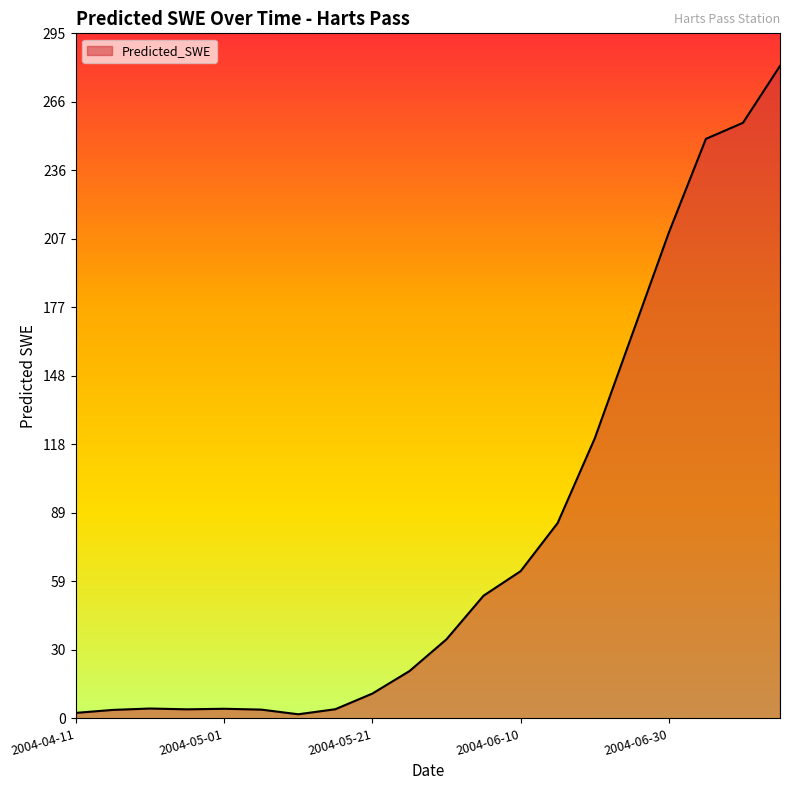

What is the difference between the maximum and second lowest values?

278.6